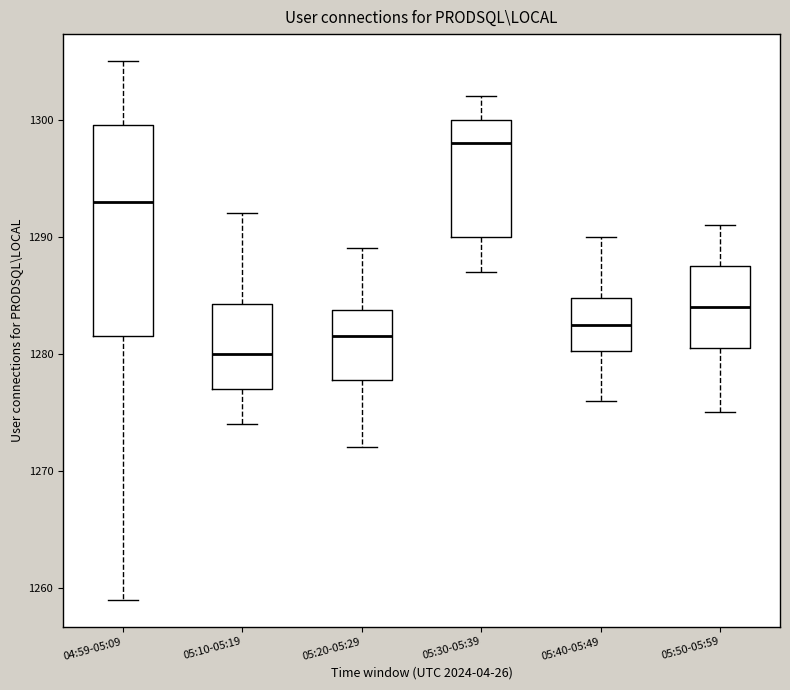

Where does the lower whisker of the box for 05:10-05:19 end on the y-axis? The values are not printed on the chart, so give them approximately, as read against the axis.

1274